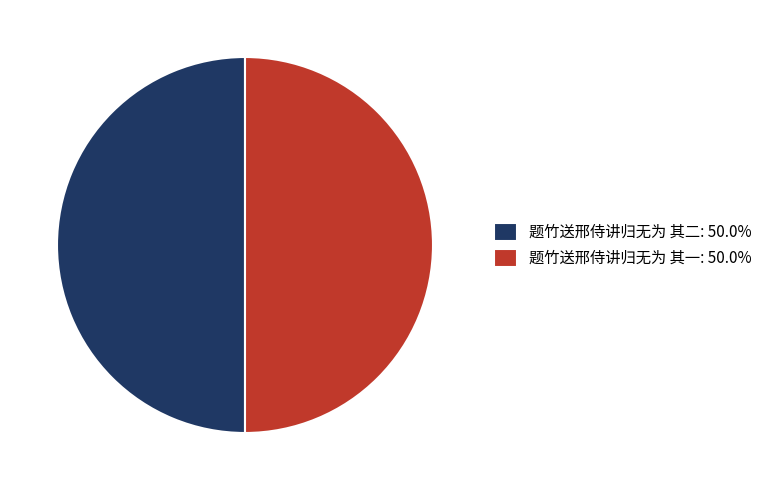

Count the number of slices in the pie.

2